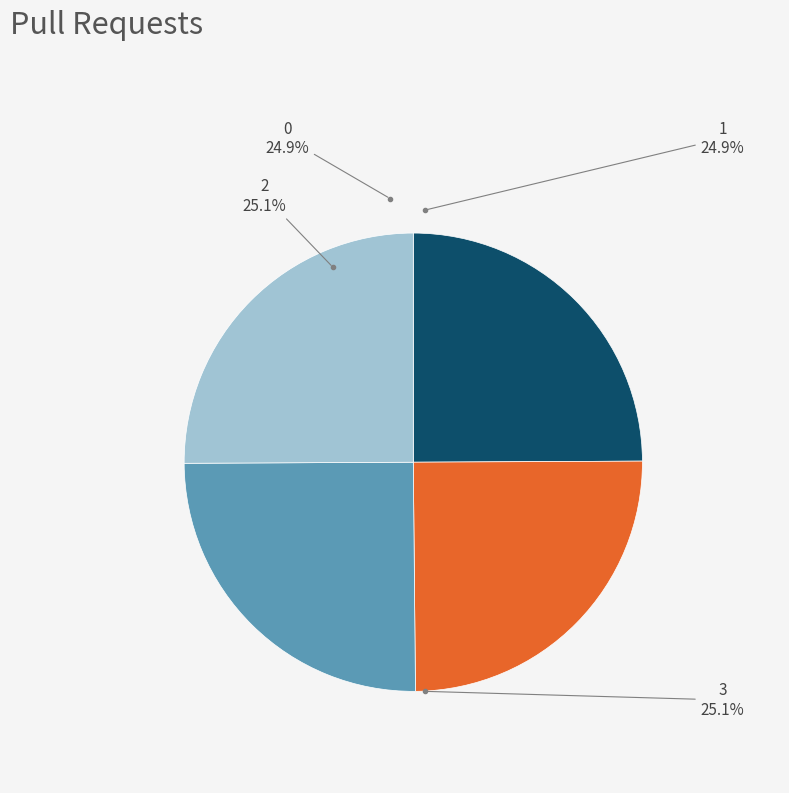

Between 3 and 0, which is larger?

3